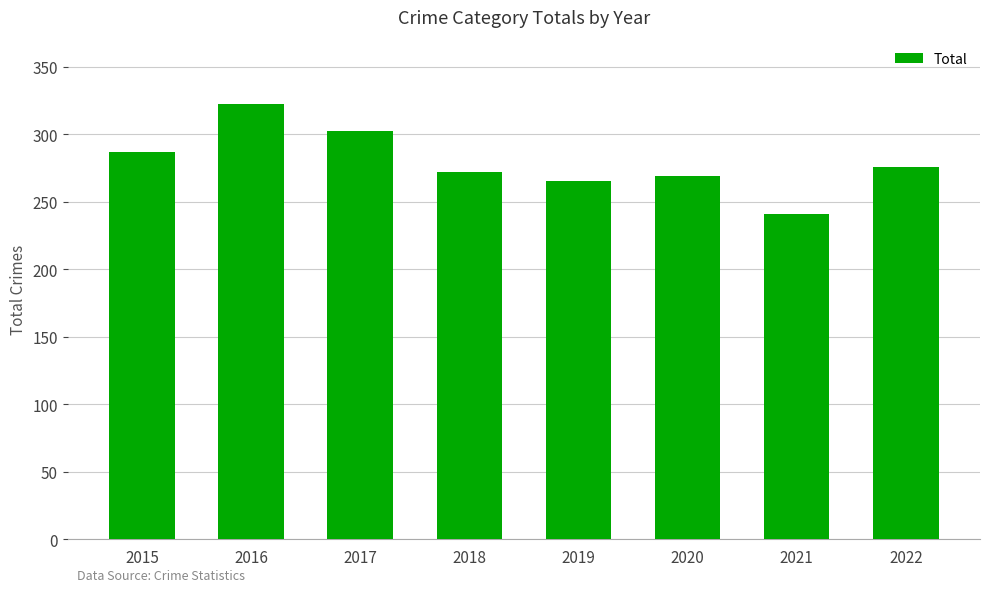

Are the bars grouped side by side (vs. stacked)?

No